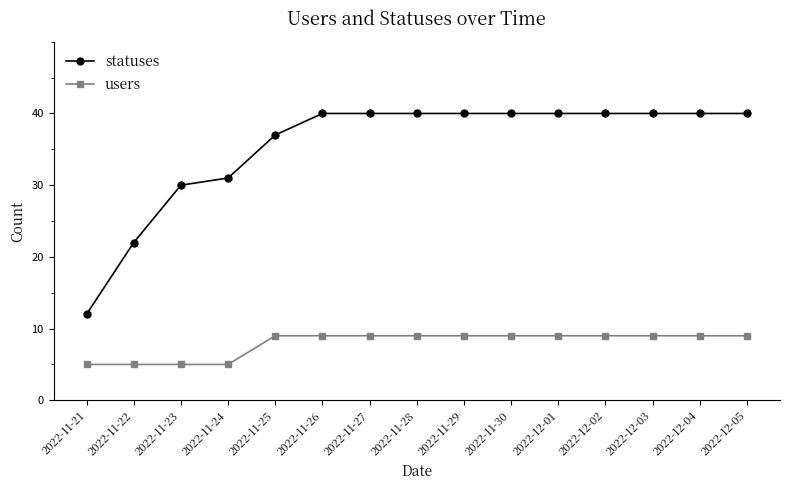

Does the chart have visible grid lines?

No